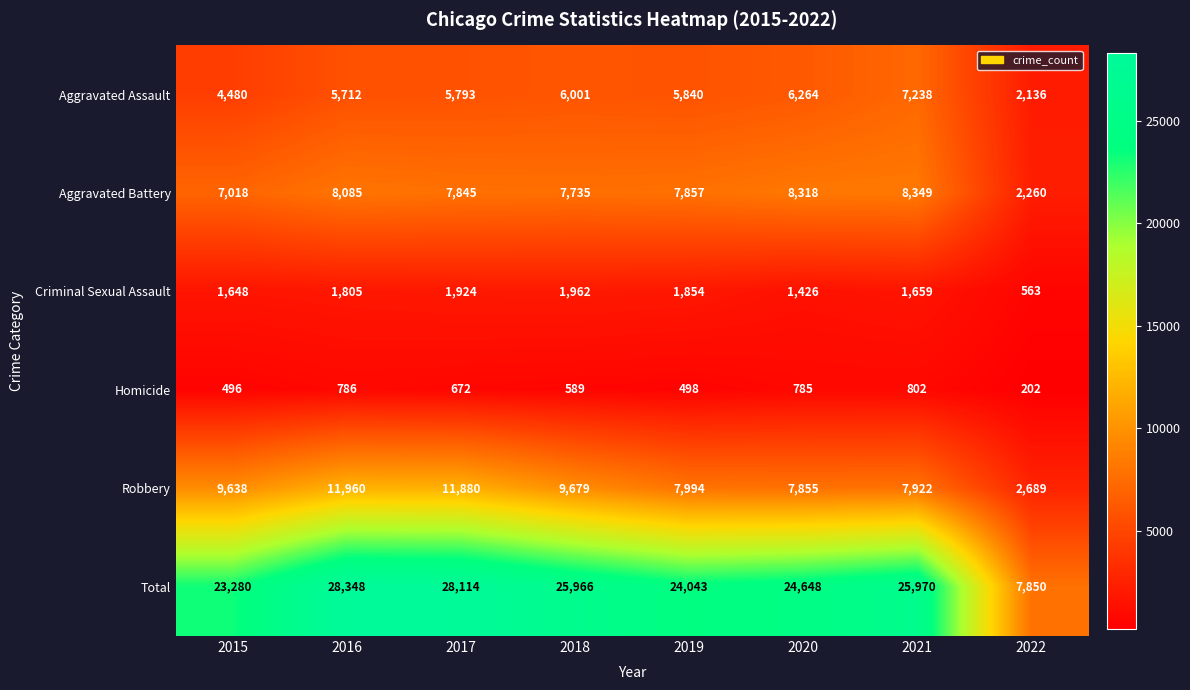

Which series has the widest spread of values?

Total